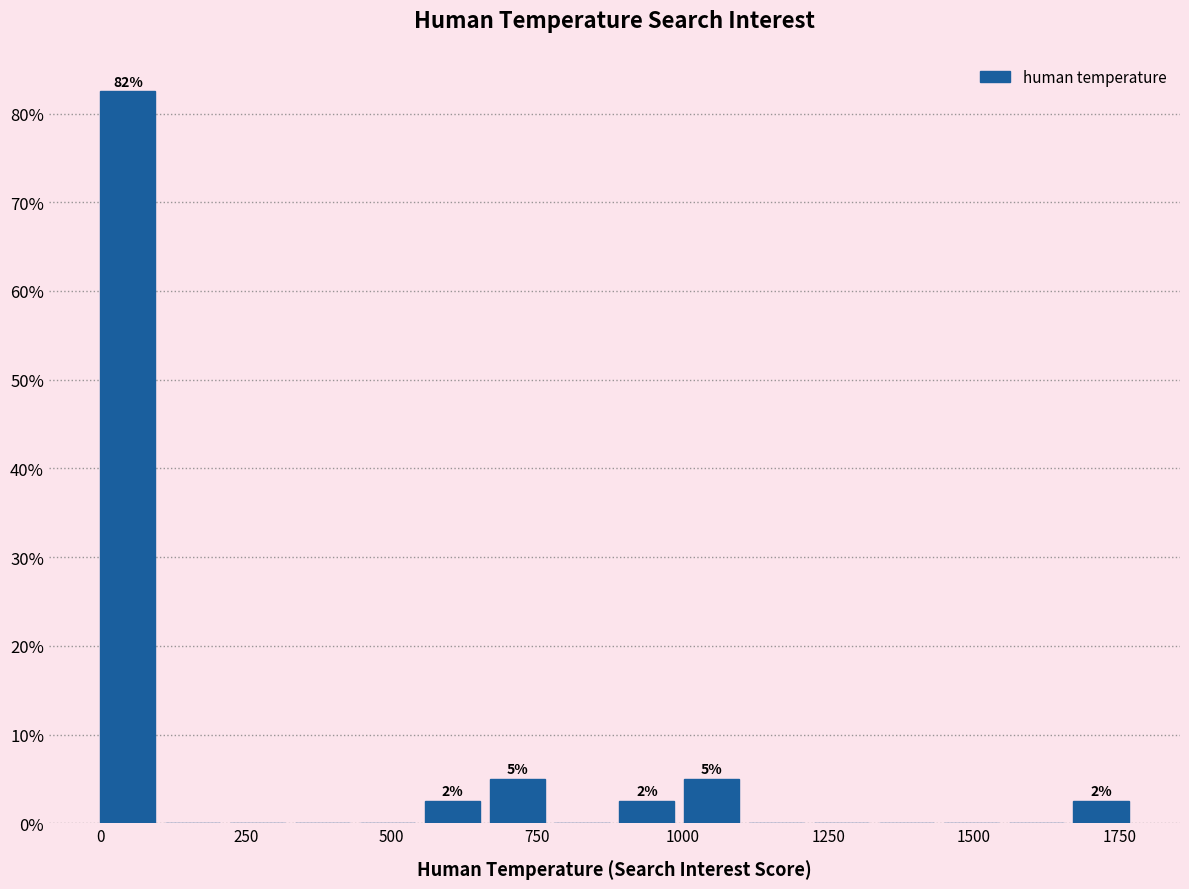

Around what value on the x-axis is the tallest bar? Give the approximate position of its centre, as read against the axis.

50